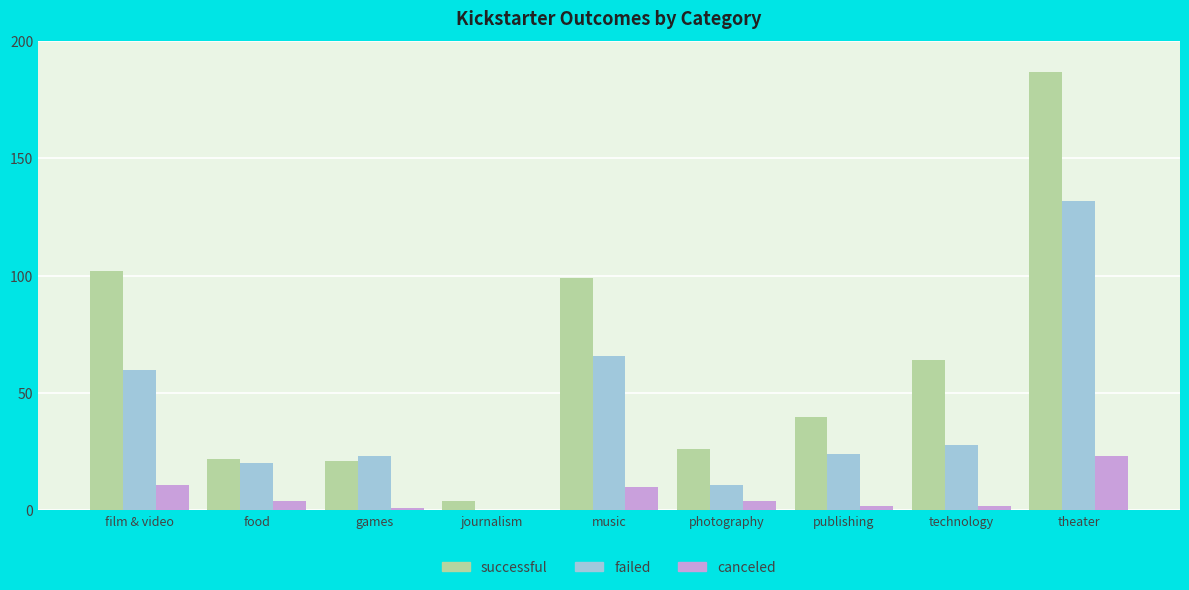

What is the average value of the successful series?

63